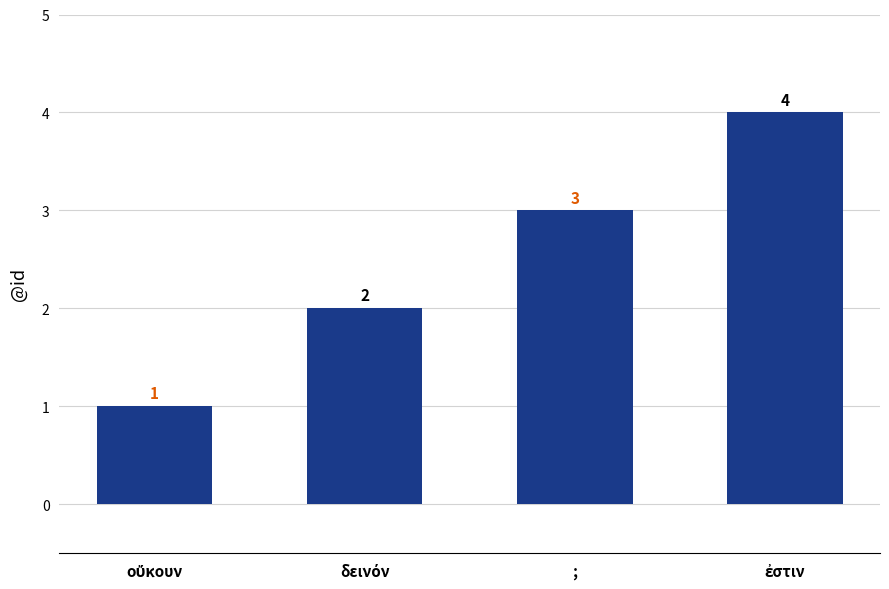

What is the greatest value displayed?

4